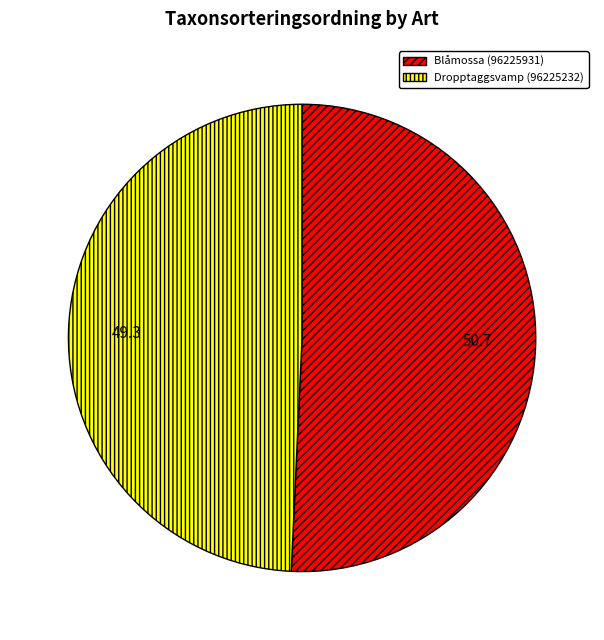

Which has a higher value, Blåmossa (96225931) or Dropptaggsvamp (96225232)?

Blåmossa (96225931)